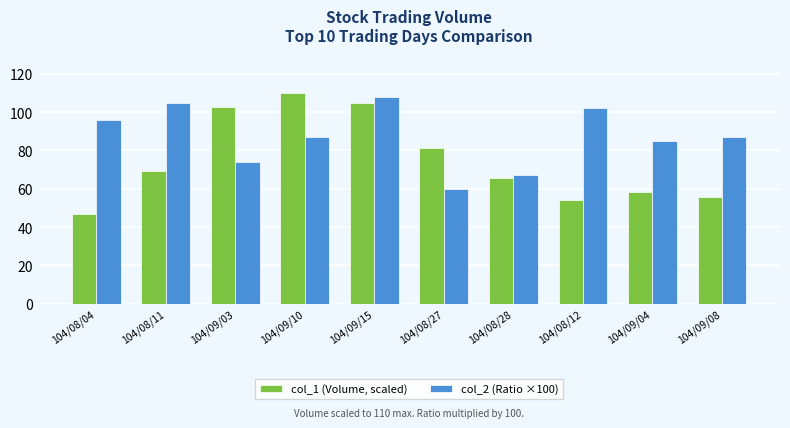

Reading left to right, extract all data points from this chart.

col_1 (Volume, scaled): 104/08/04=47.0	104/08/11=69.2	104/09/03=102.4	104/09/10=110.0	104/09/15=104.9	104/08/27=81.2	104/08/28=65.8	104/08/12=54.4	104/09/04=58.2	104/09/08=55.5
col_2 (Ratio ×100): 104/08/04=96.0	104/08/11=105.0	104/09/03=74.0	104/09/10=87.0	104/09/15=108.0	104/08/27=60.0	104/08/28=67.0	104/08/12=102.0	104/09/04=85.0	104/09/08=87.0